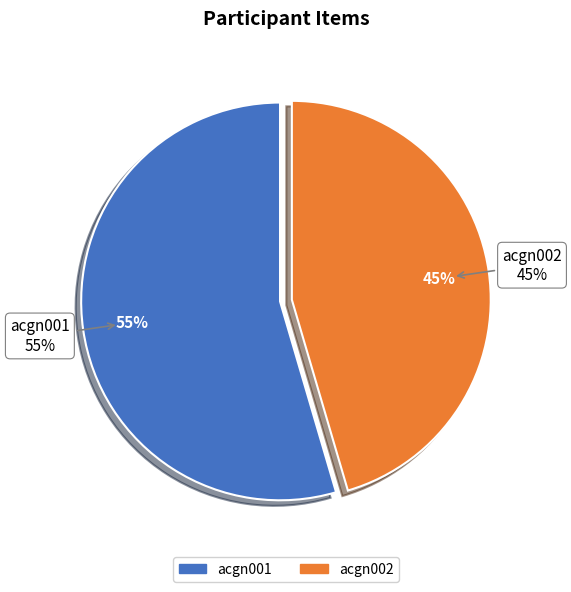

What is the majority slice?

acgn001